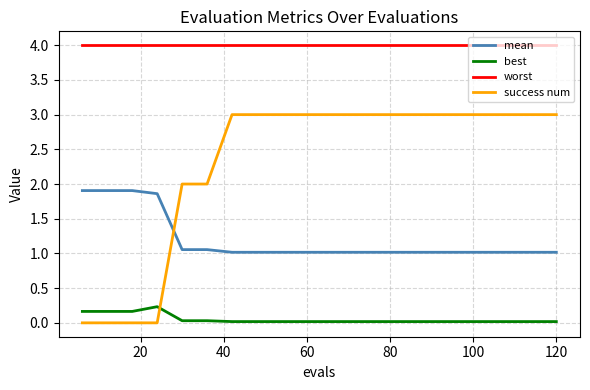

What is the highest value of the worst series?

4.0